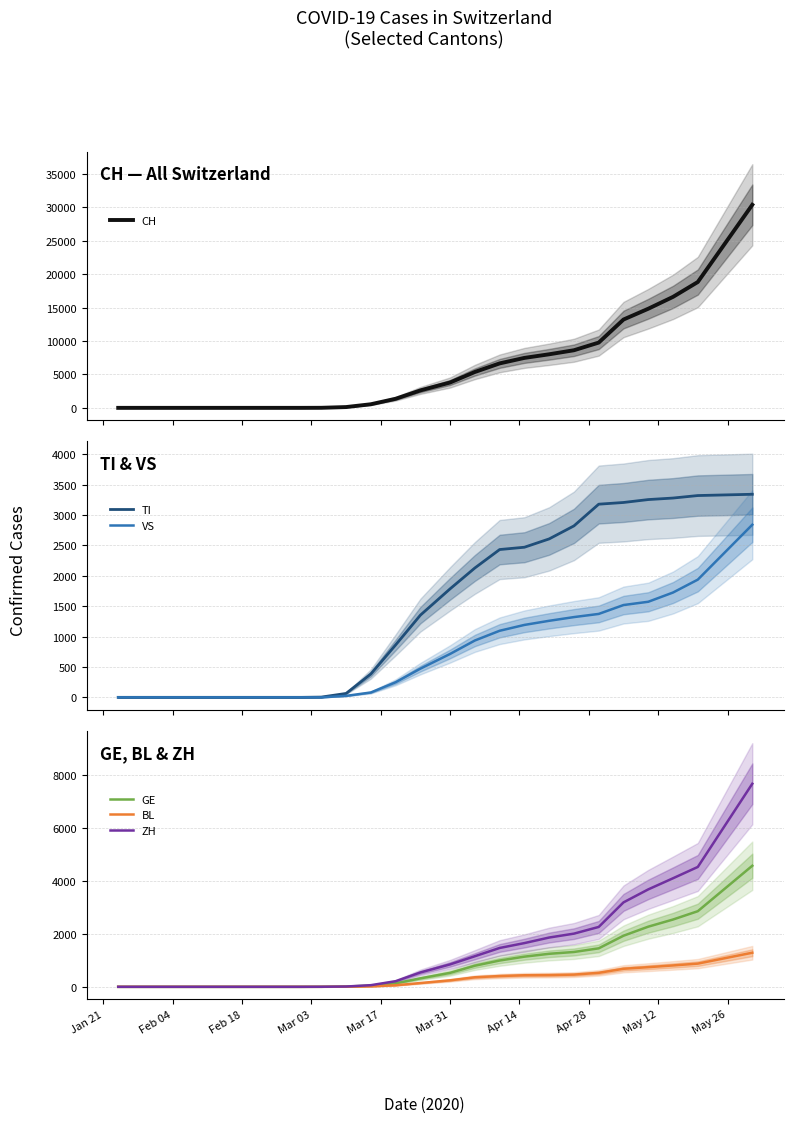

What is the maximum value for GE?

4571